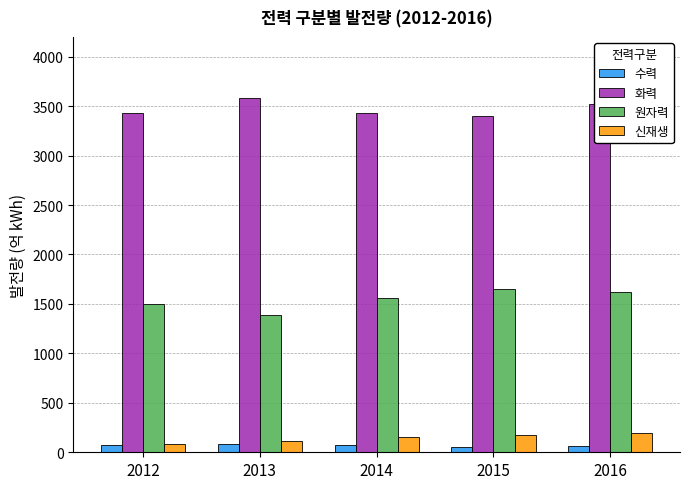

Between 2012 and 2016, which series saw the biggest shift?

원자력